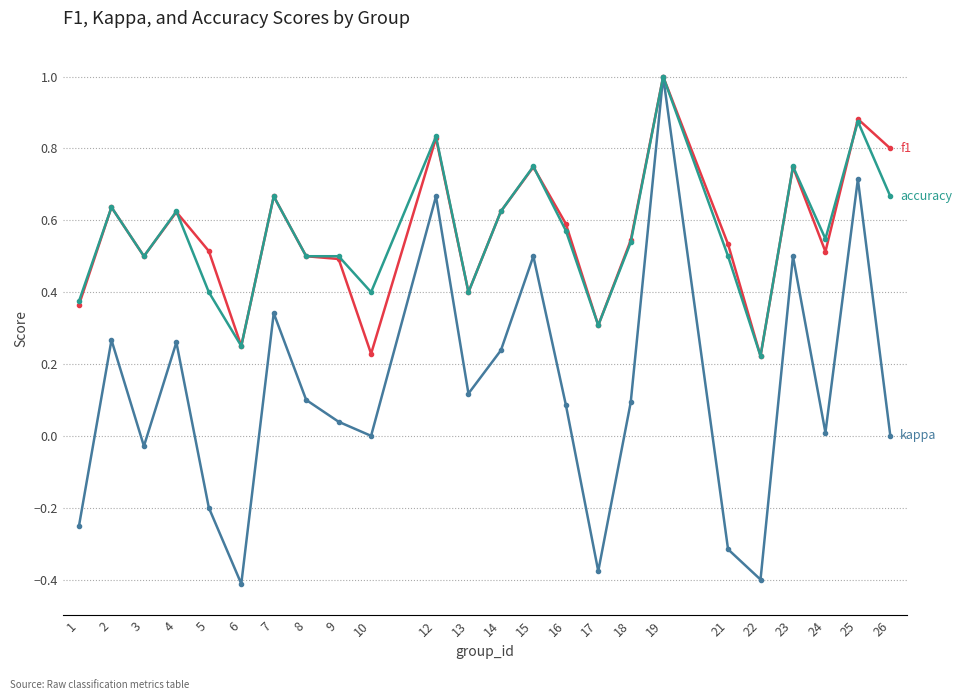

What is the total value across all series at 14?

1.5